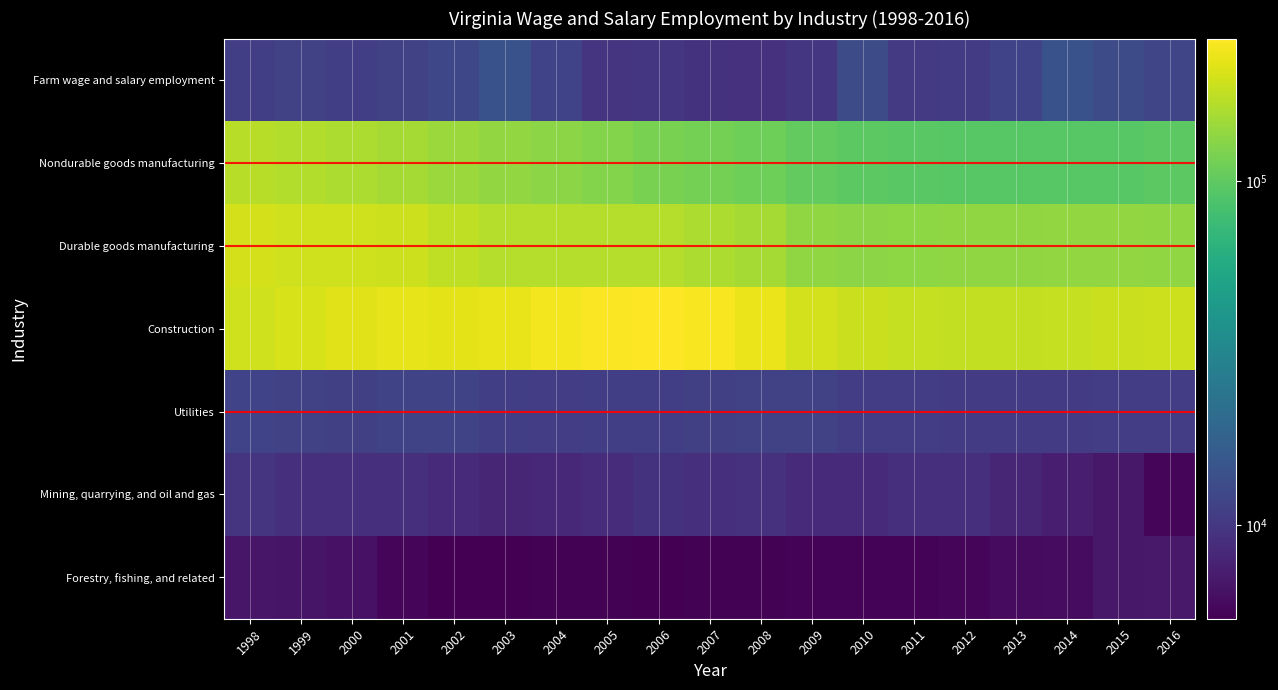

Which series has the widest spread of values?

Construction